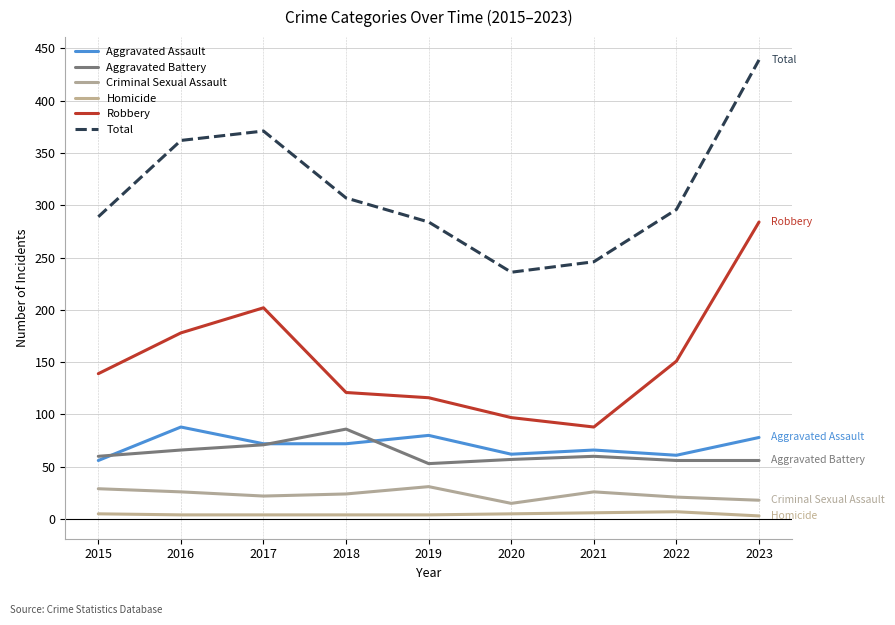

Does the chart display data point markers on the line(s)?

No